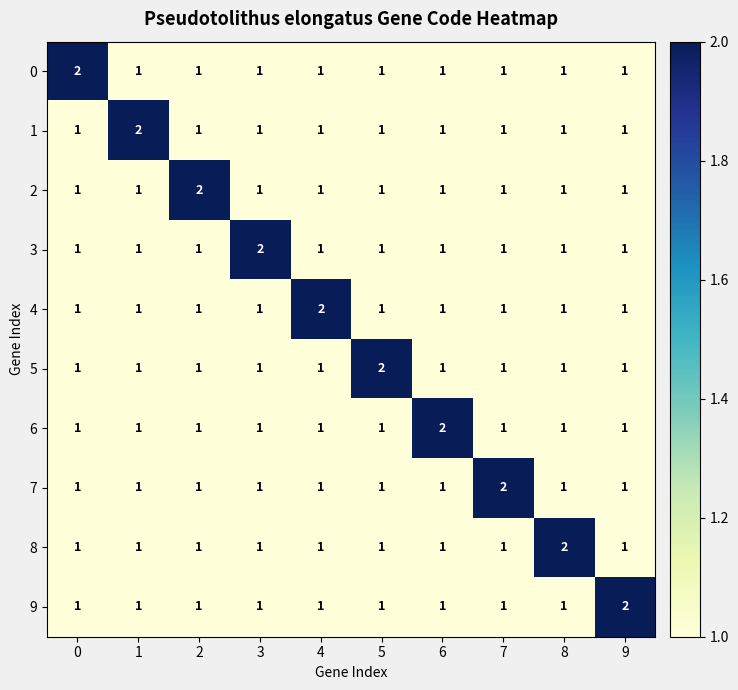

Count the 3 values in the range 1 to 2.

10